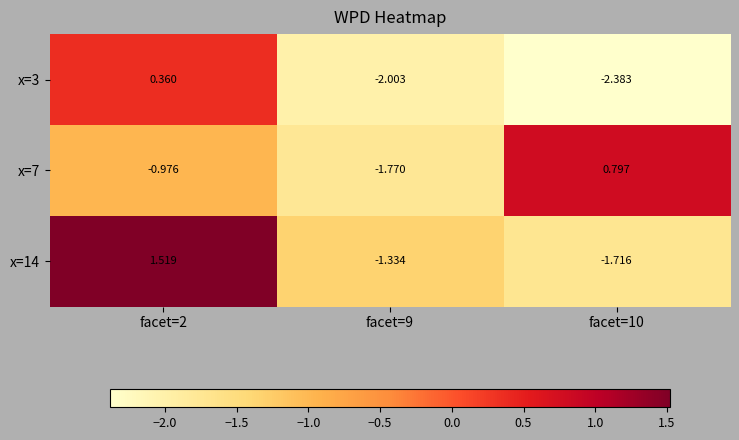

Is the value of x=7 at facet=9 greater than the value of x=3 at facet=2?

No